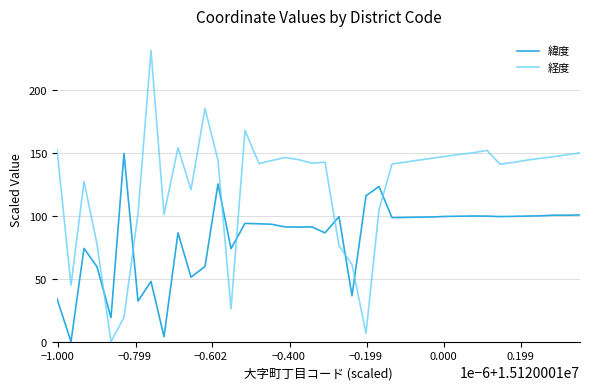

List the series in order of their overall mean, lowest first.

緯度, 経度